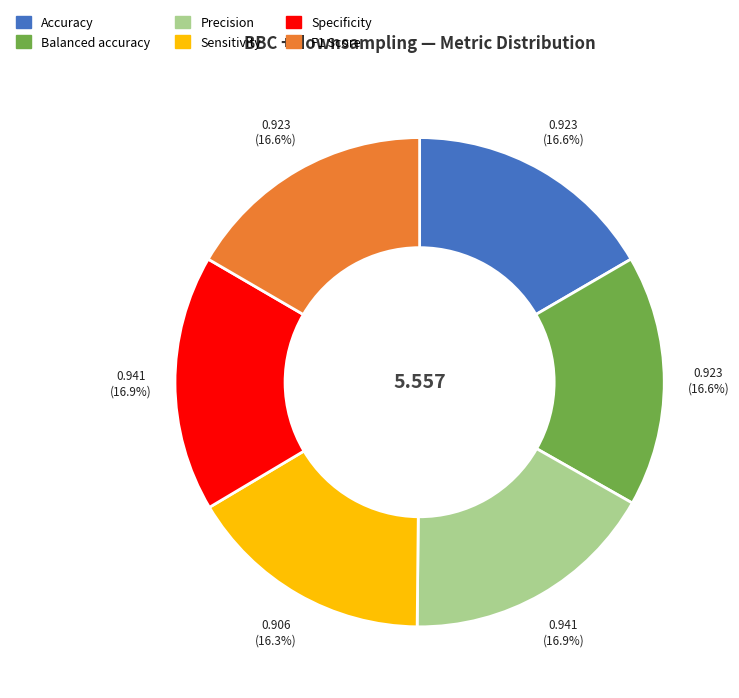

The Specificity slice represents 7% of the pie. True or false?

False